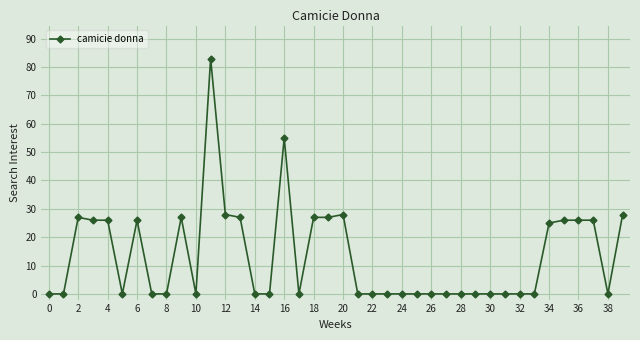

What is the difference between the second highest and minimum values?

55